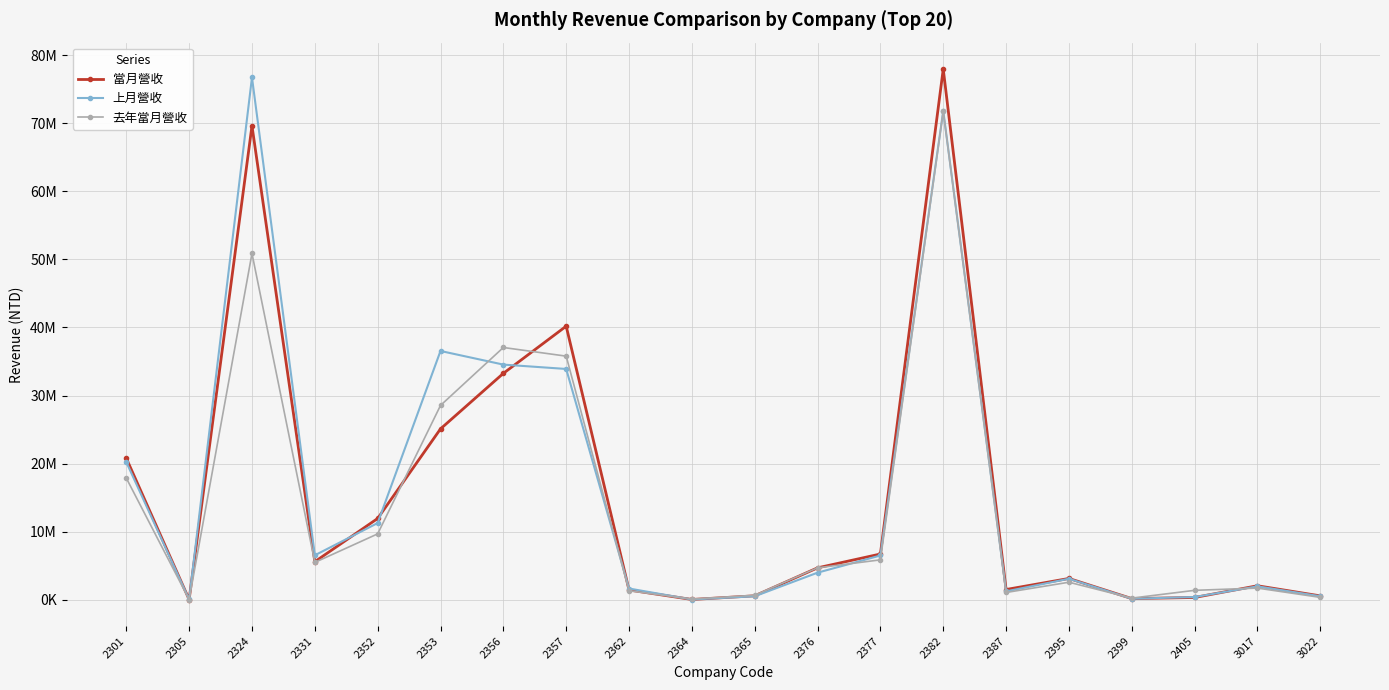

List the series in order of their peak value, highest first.

當月營收, 上月營收, 去年當月營收